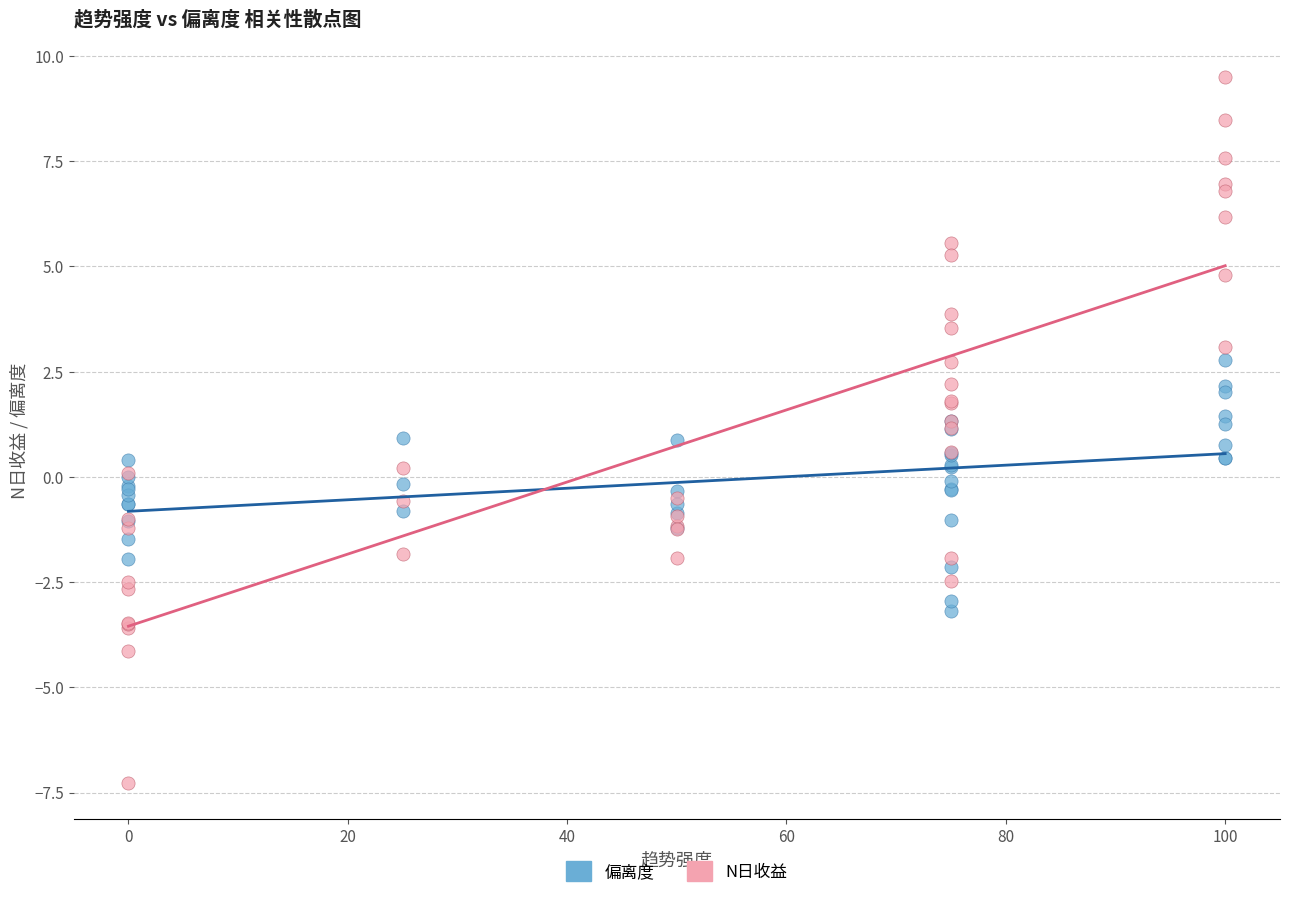

What is the X range (max minus min) for the scatter plot?

100.0